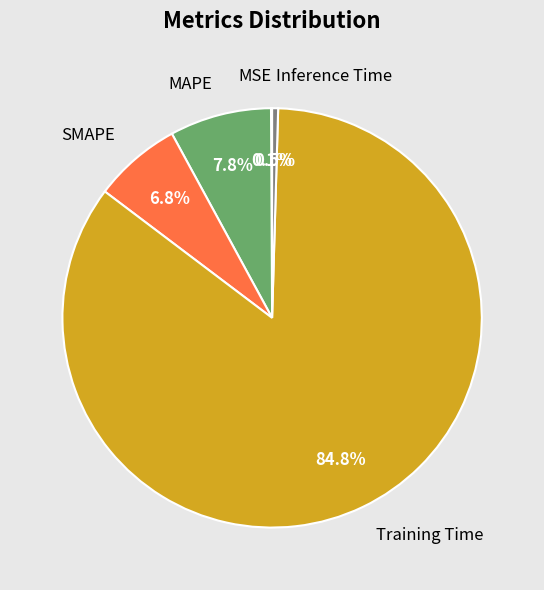

To the nearest percent, what is the difference between the largest and smallest slice percentages?

85%